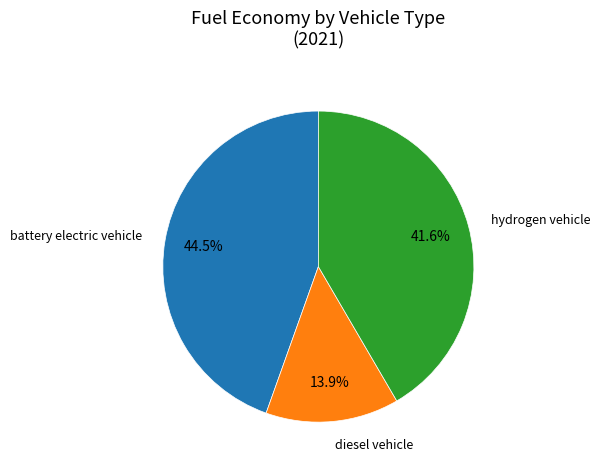

Is there any slice that represents more than half of the pie?

No